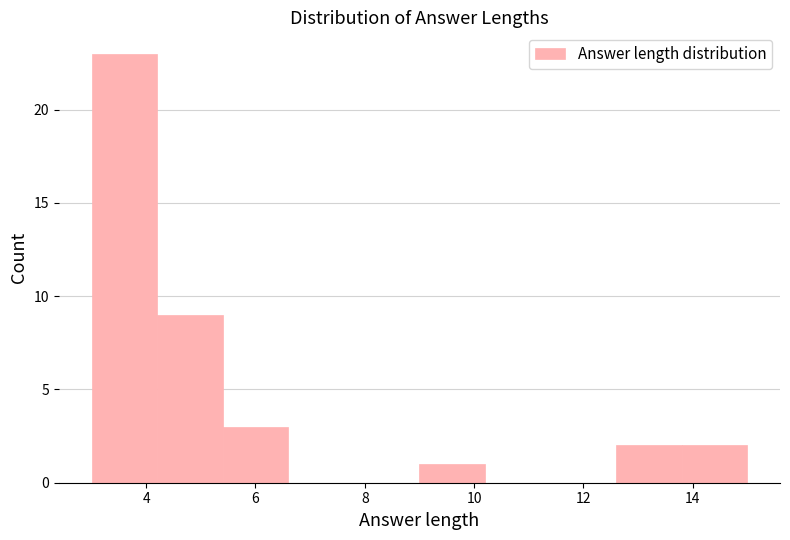

Over which range of the x-axis is the bar tallest?

3.0 to 4.2